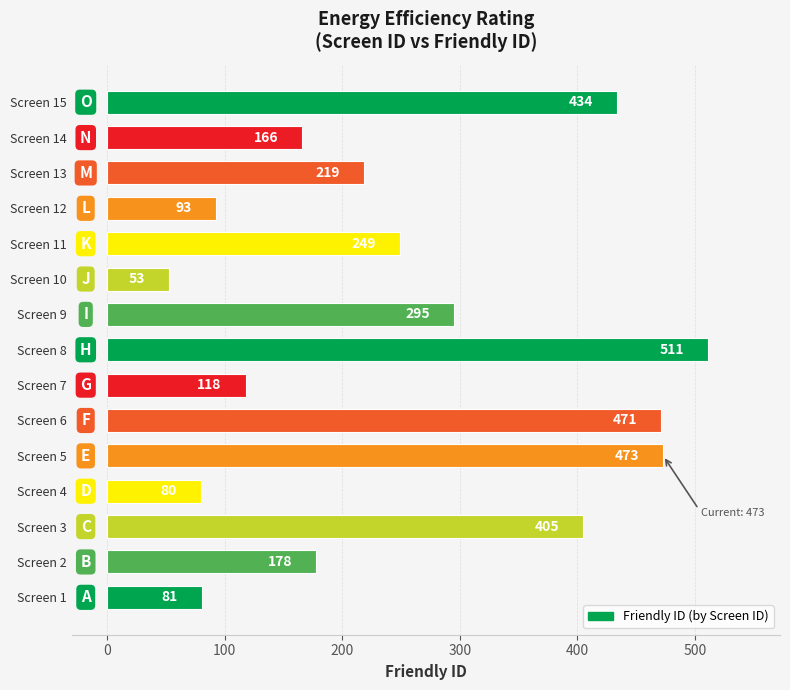

What value does the data have at Screen 1, to the nearest 5?

80